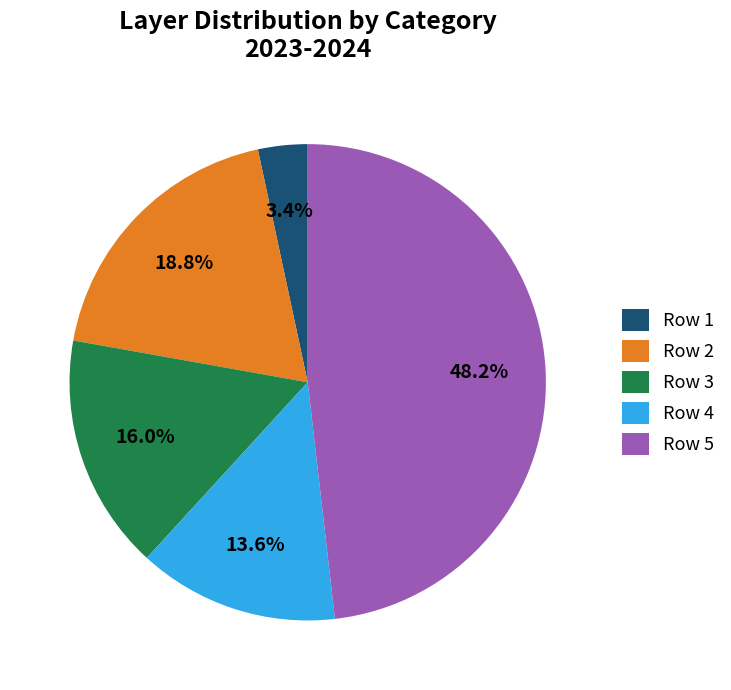

Between Row 5 and Row 2, which is larger?

Row 5